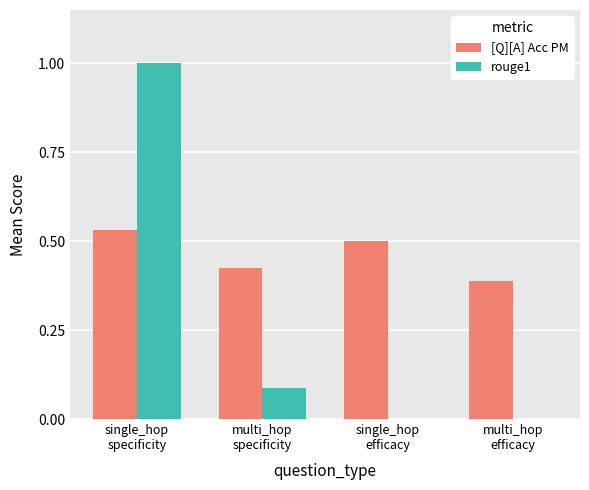

Which series has the largest total across all categories?

[Q][A] Acc PM